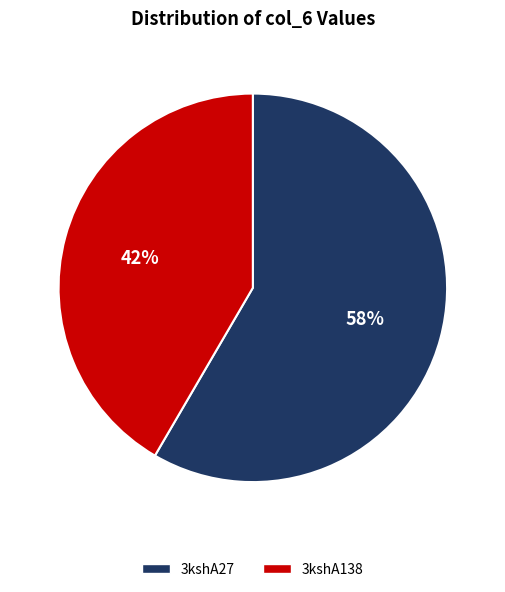

Is it true that 3kshA27 is 51% of the pie?

False